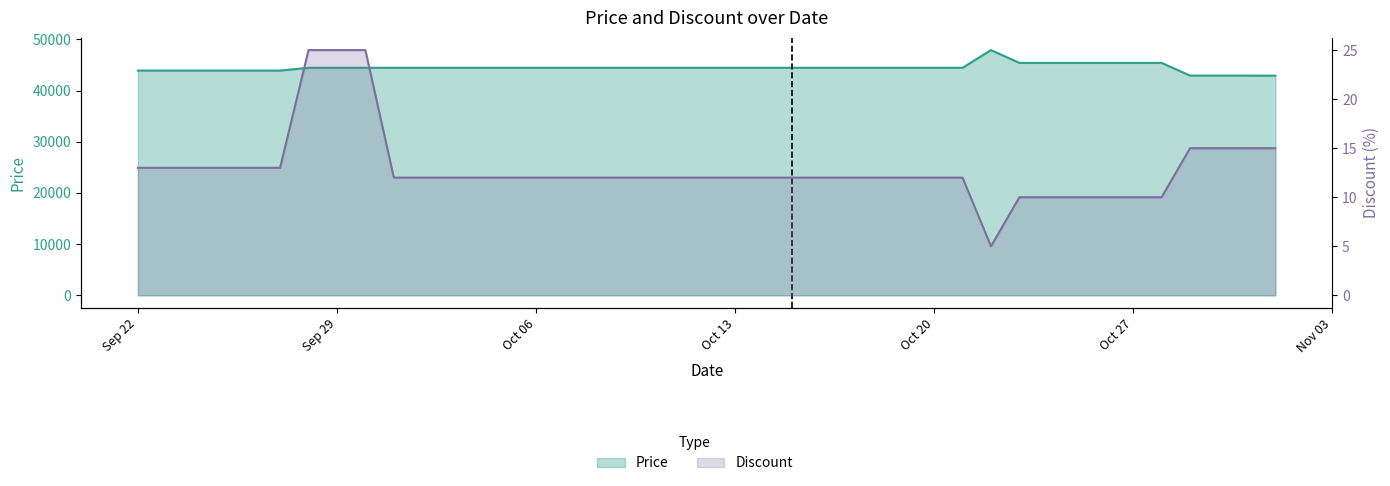

What is the sum of all Discount values?

518